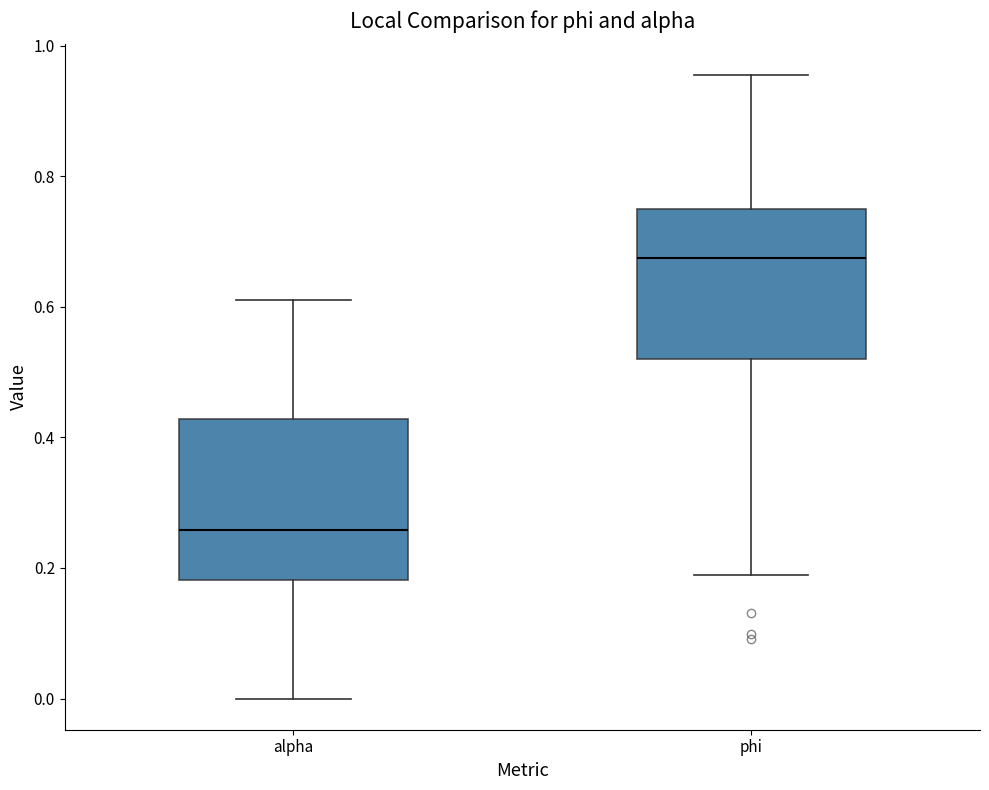

Which box's median line is the highest?

phi